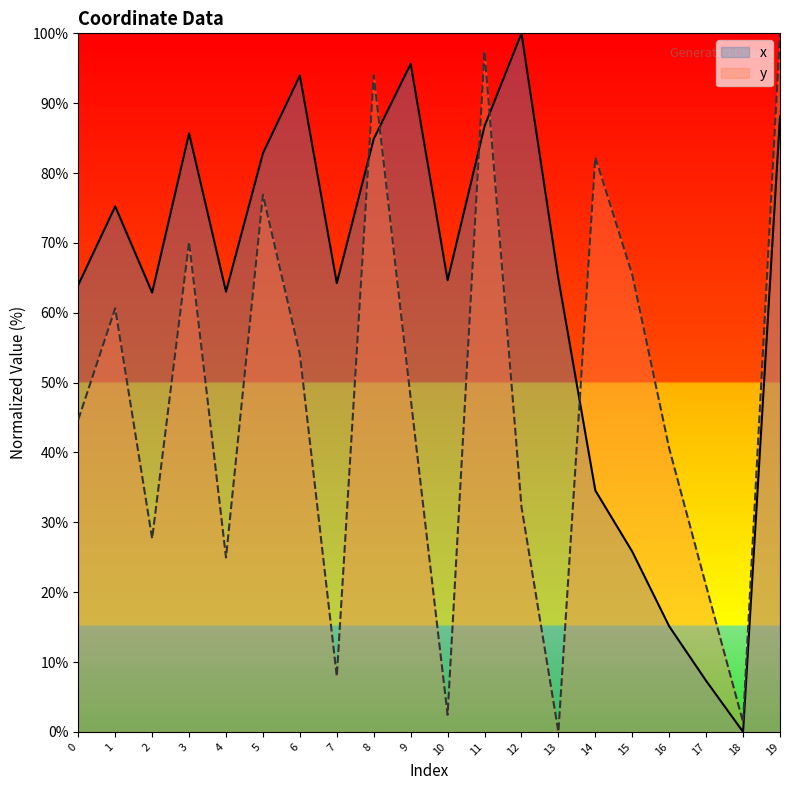

What is the total value across all series at 8?

178.9